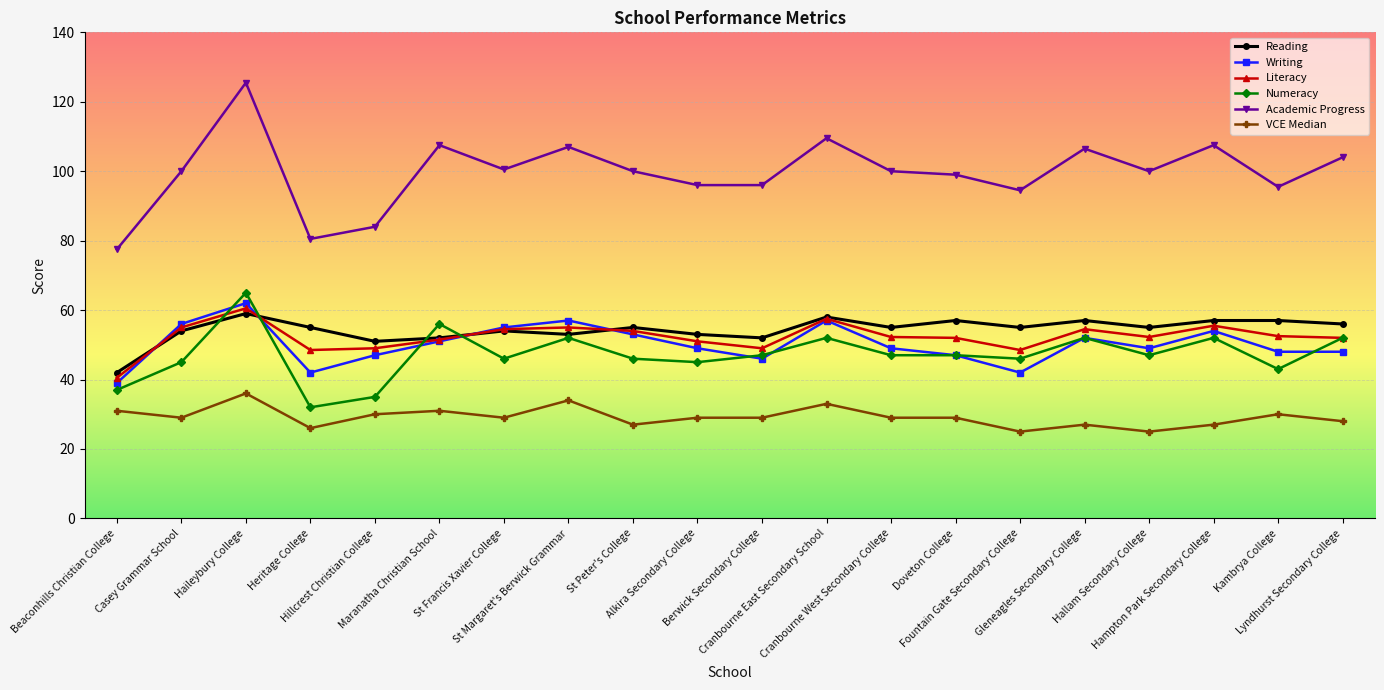

Which series has the largest range (max minus min)?

Academic Progress